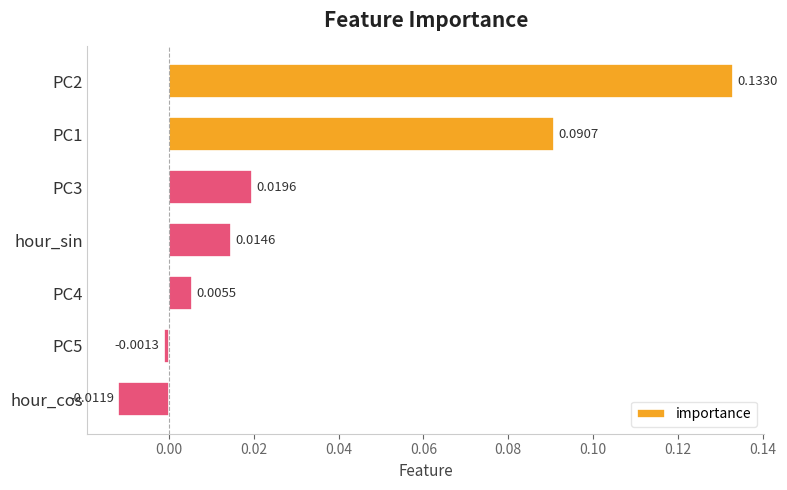

At which category does the chart reach its minimum across all series?

hour_cos